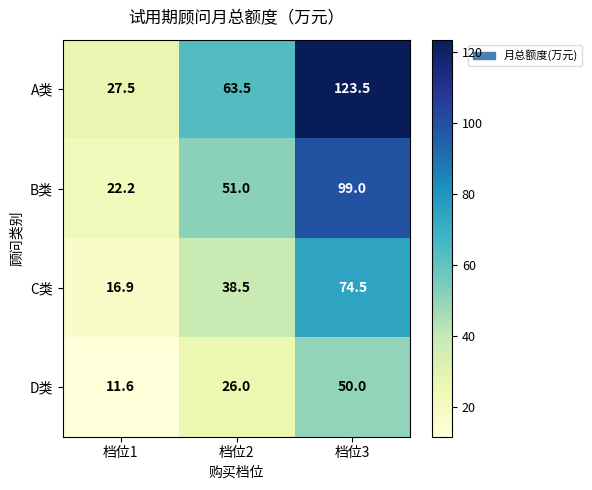

Which series has the largest total across all categories?

A类